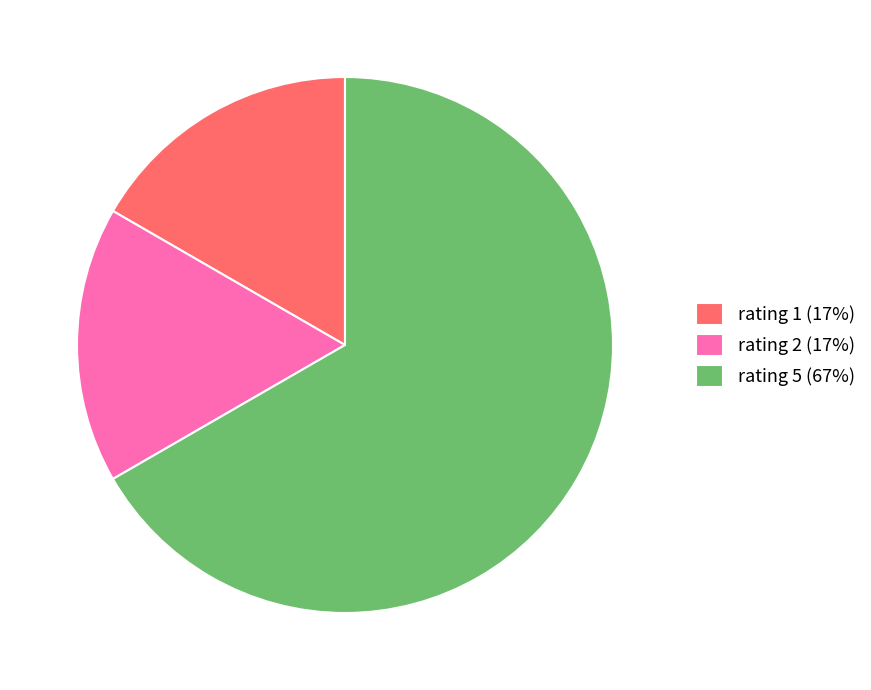

Which slice is the largest?

rating 5 (67%)